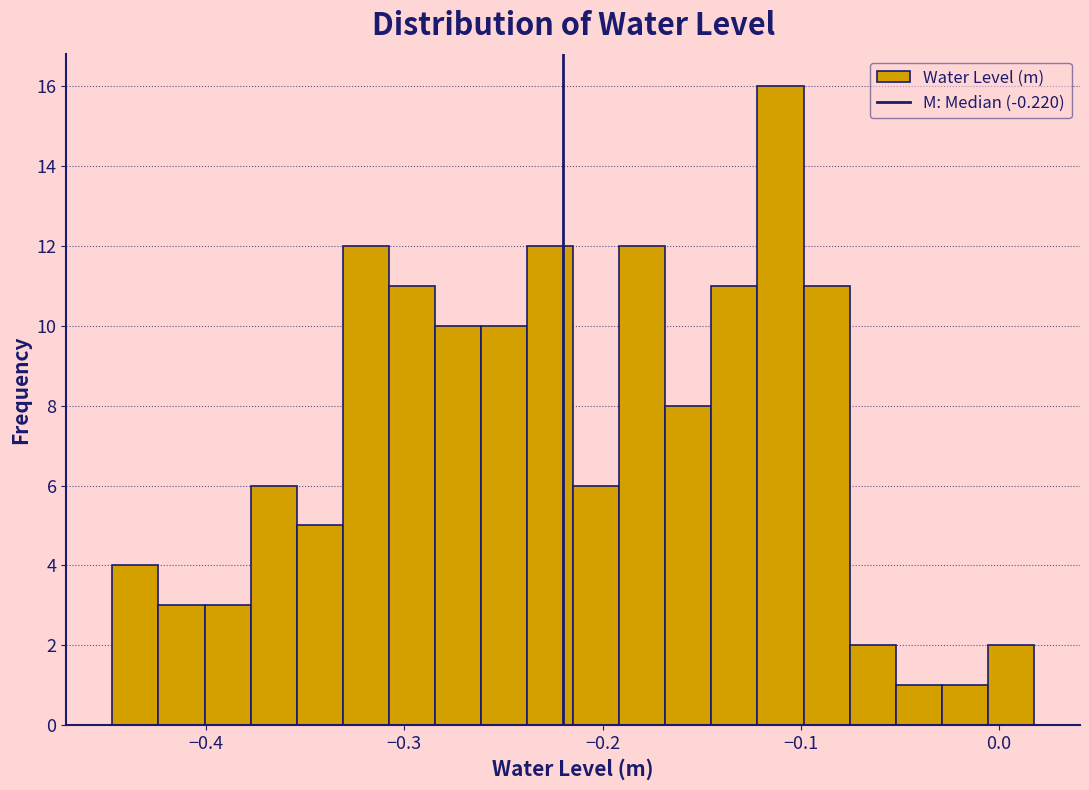

Read against the x-axis, roughly where is the centre of the tallest bar?

-0.11